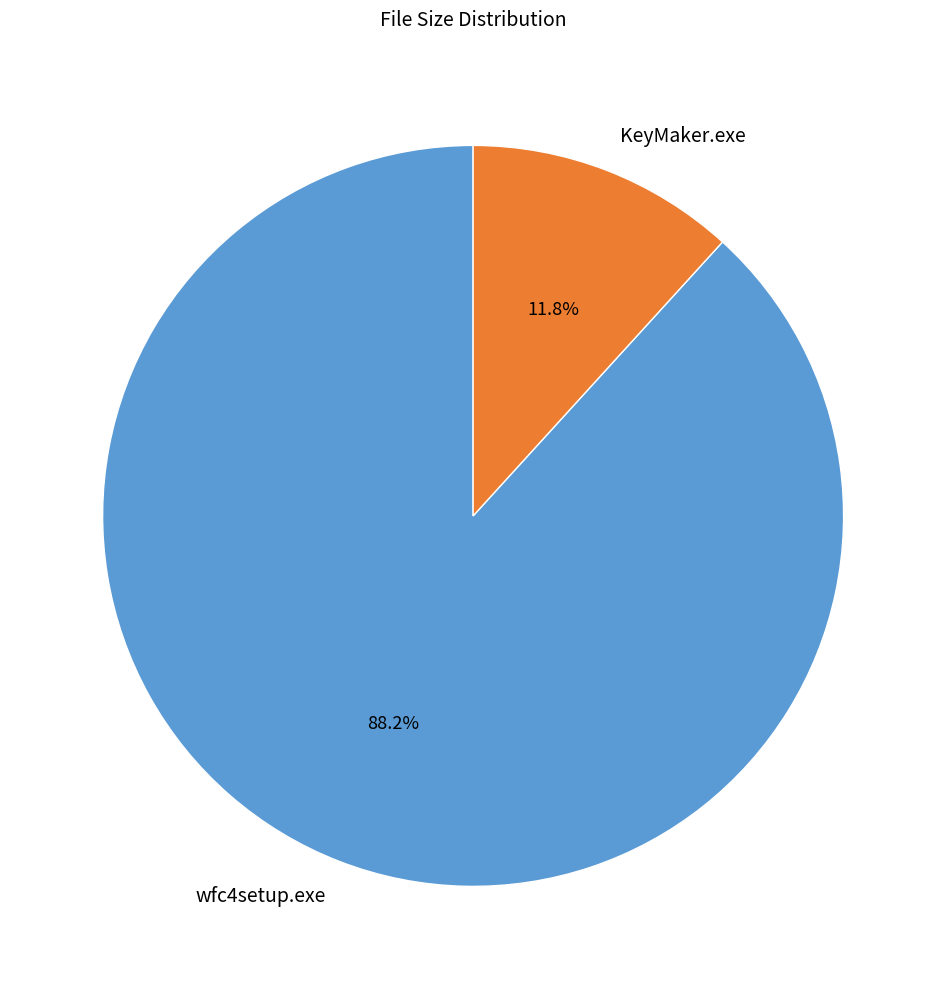

To the nearest percent, what percentage of the pie is KeyMaker.exe?

12%